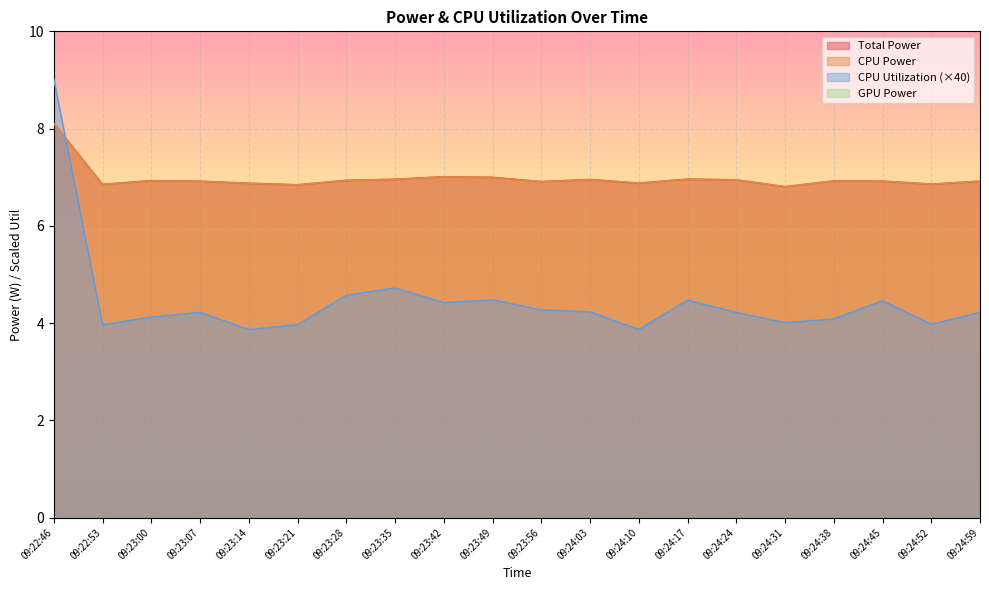

What is the highest value of the CPU Utilization series?

9.0